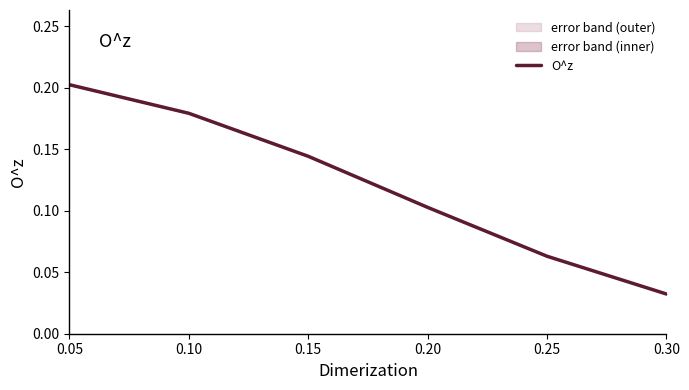

How many values are between 0 and 1?

6